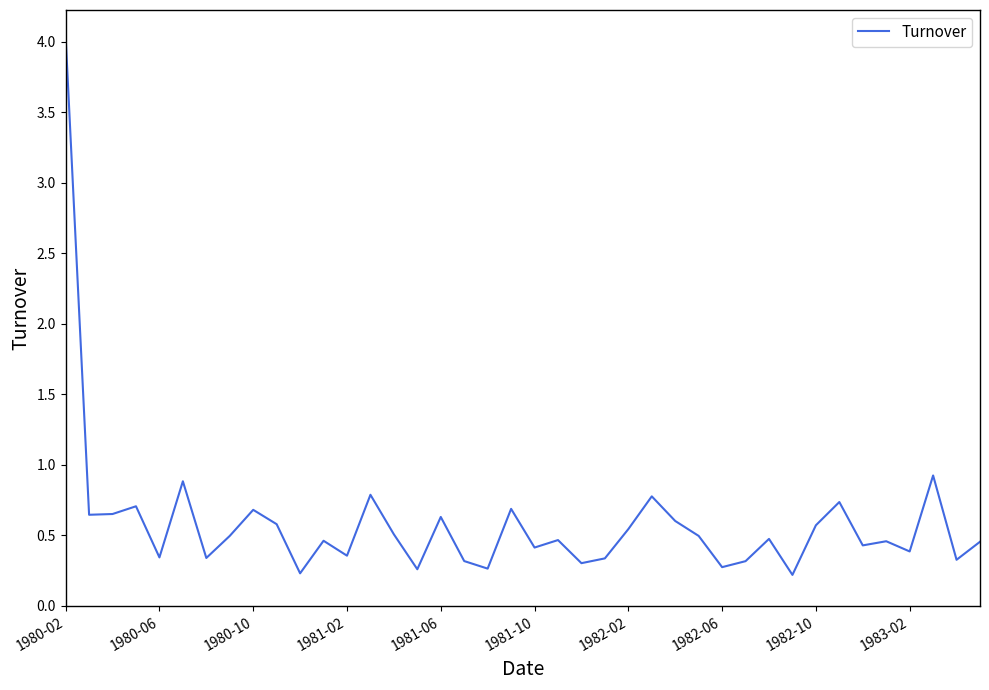

What is the difference between the maximum and minimum values?

3.8